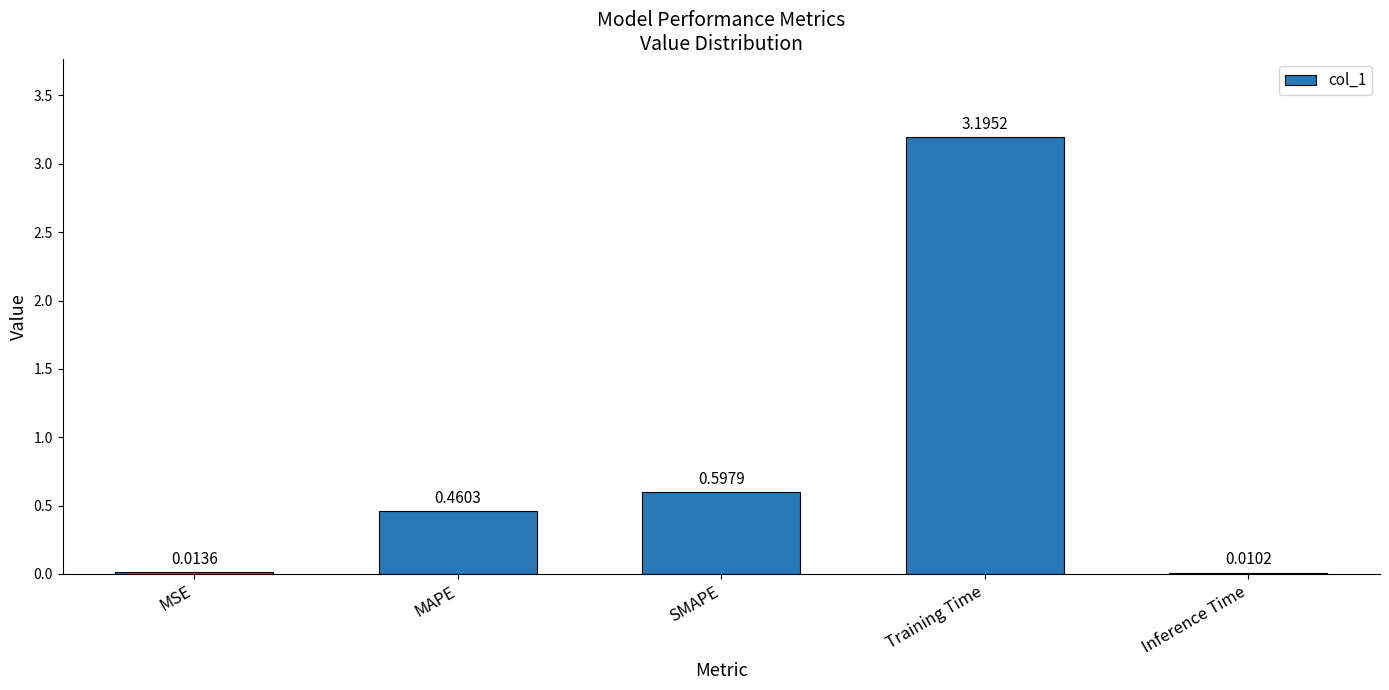

What is the change in value from MSE to Training Time?

+3.2